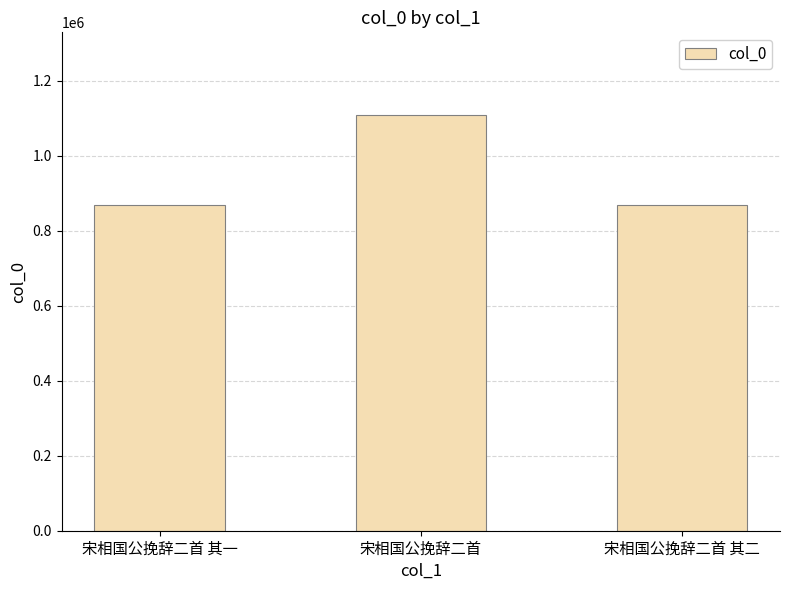

What is the sum of all values?

2846687